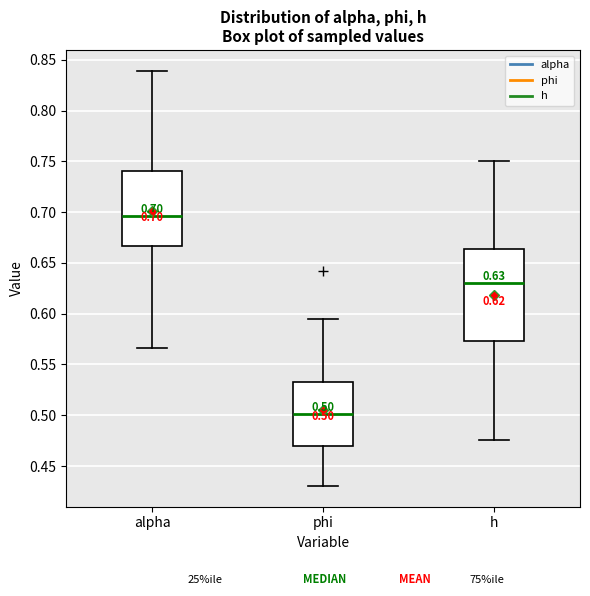

Which box has the lowest median line?

phi